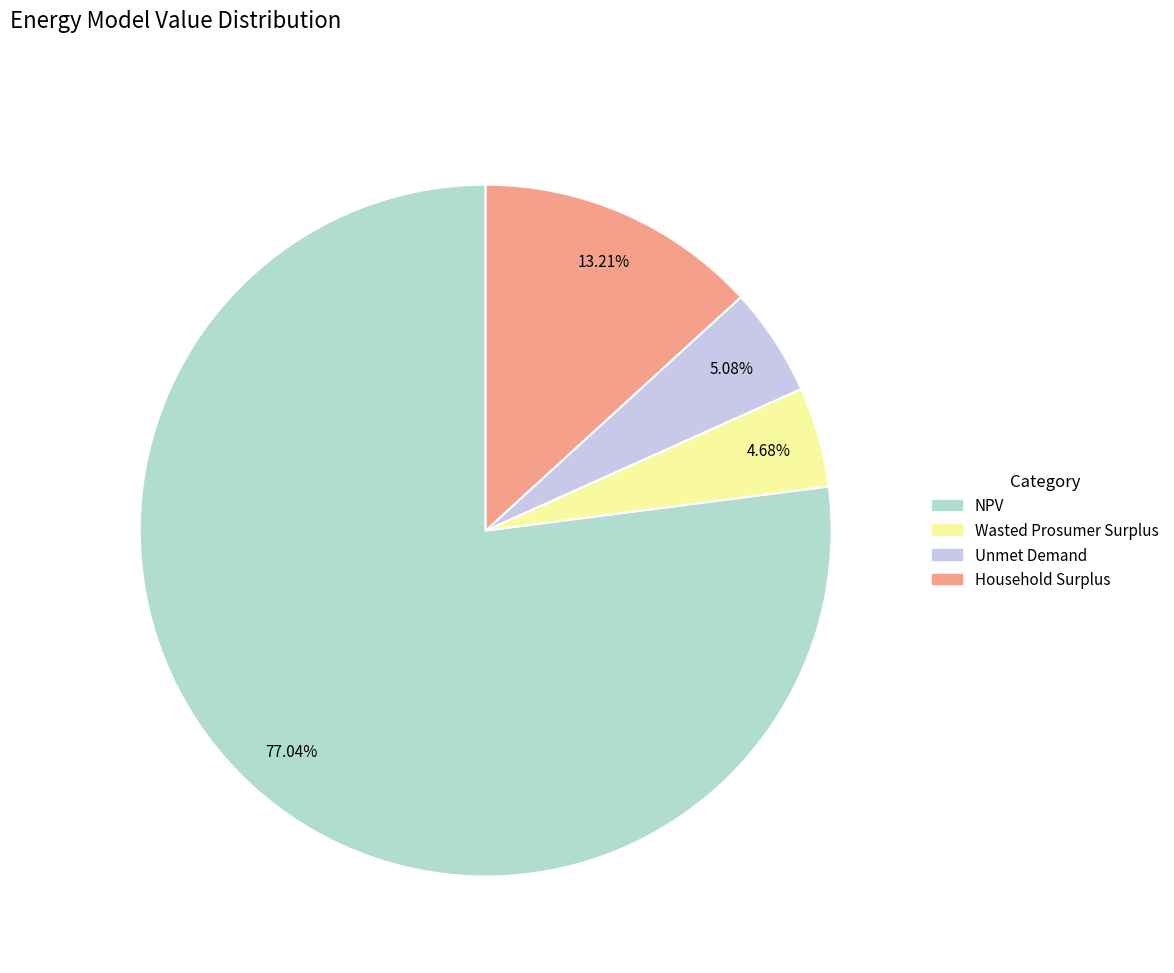

True or false: Household Surplus accounts for 6% of the total.

False